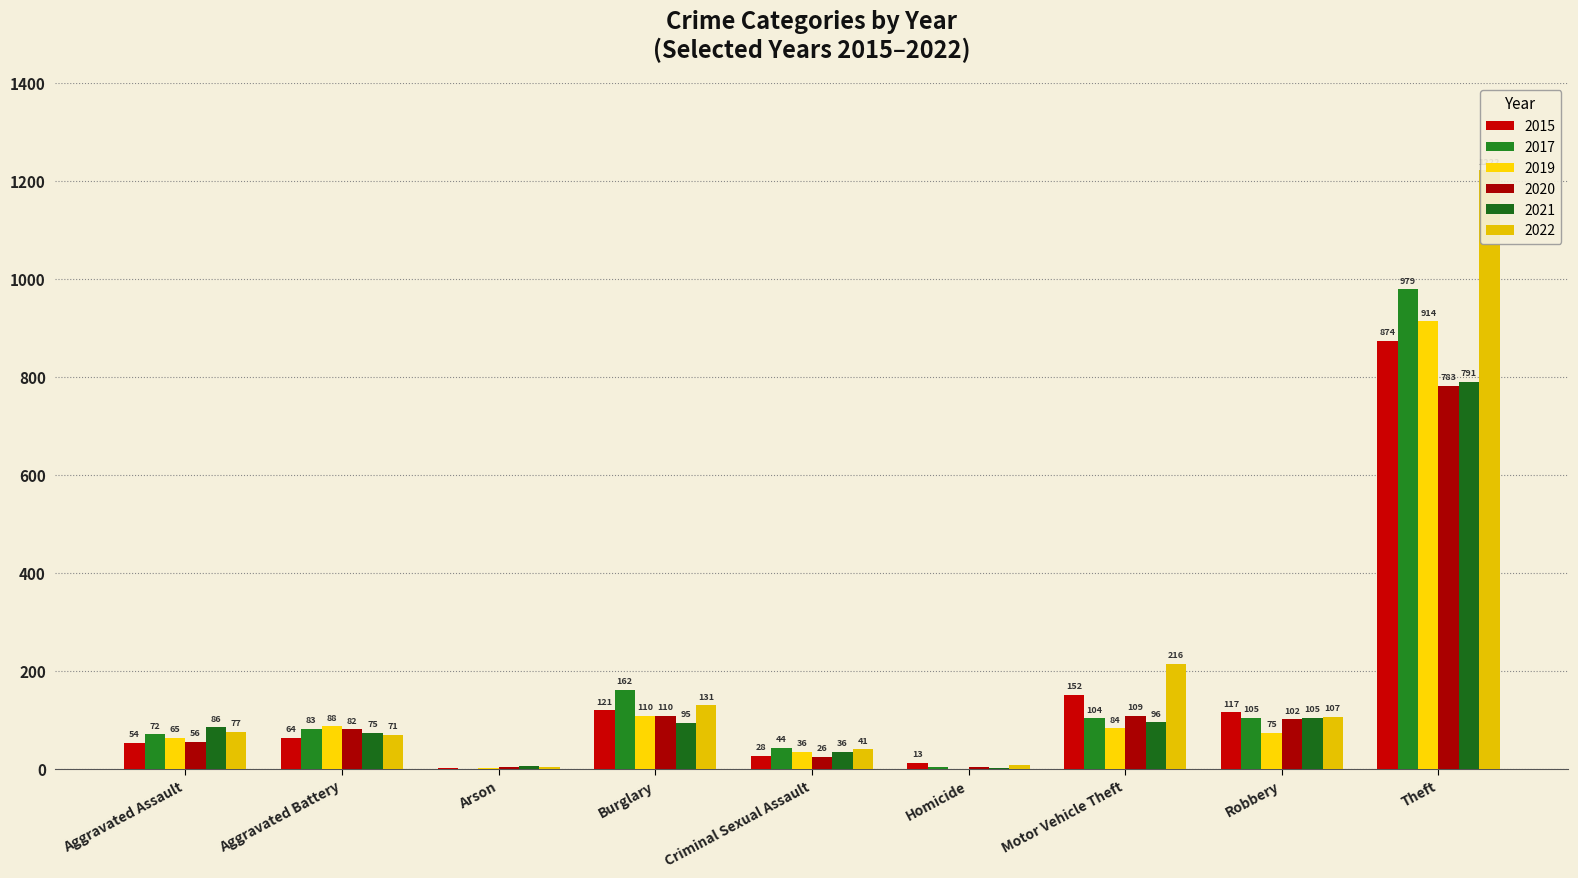

Rank the series at Aggravated Battery from lowest to highest value.

2015, 2022, 2021, 2020, 2017, 2019